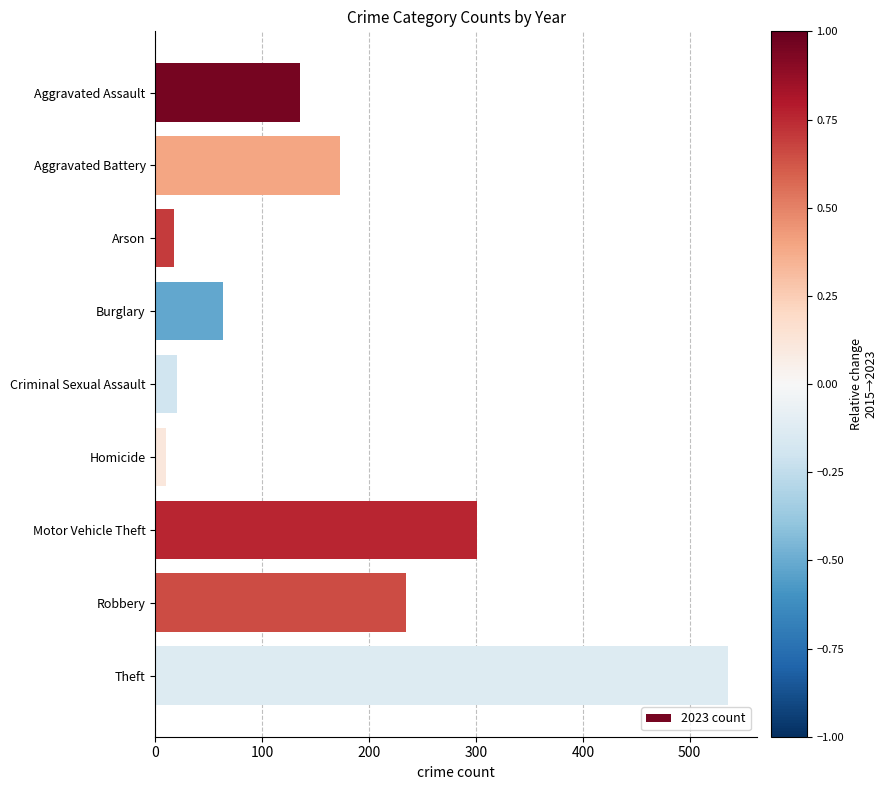

Reading bottom to top, what are all the values shown in this chart?

536	235	301	10	20	63	17	173	135